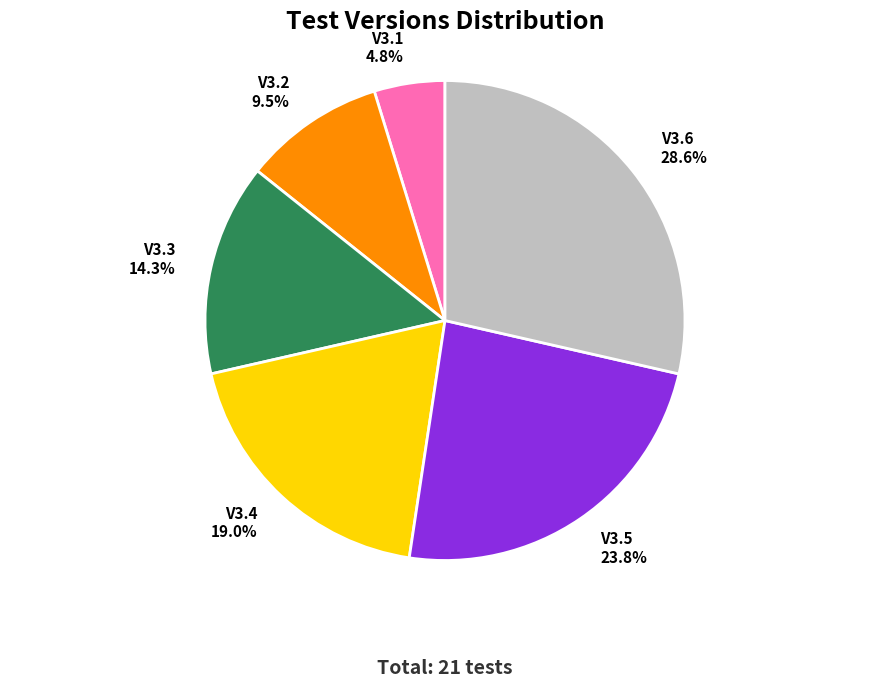

Is V3.1 the majority of the pie?

No